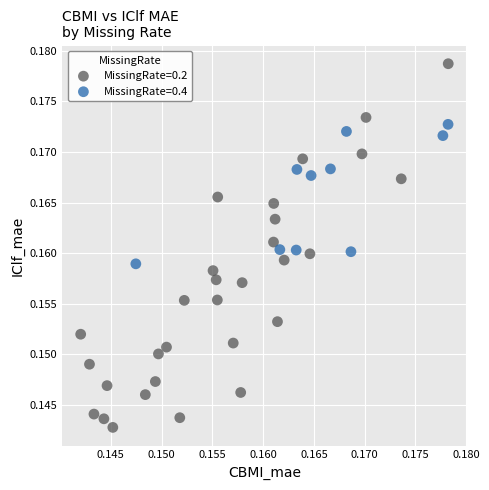

Which series has the widest spread of Y values?

MissingRate=0.2